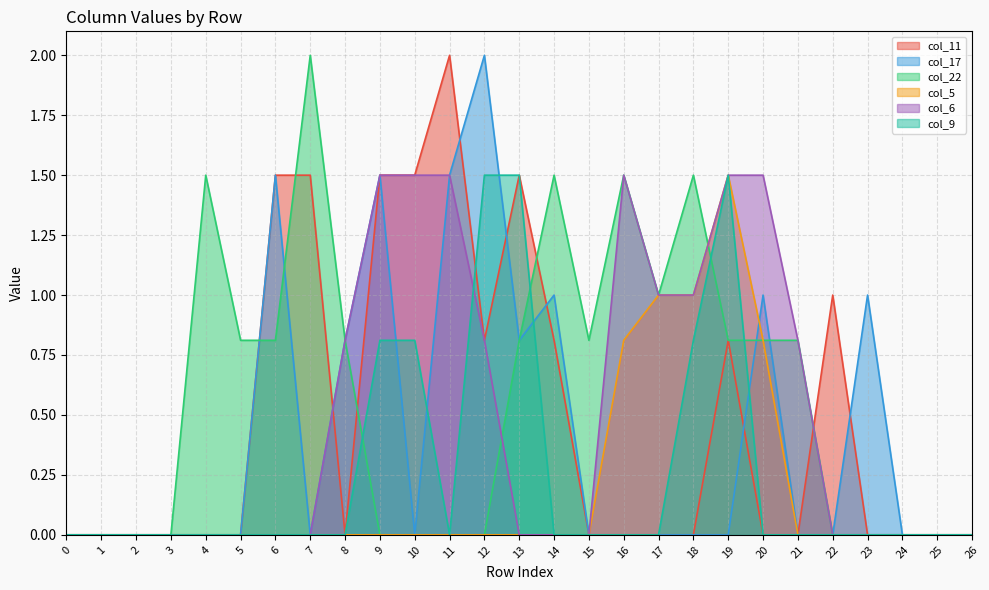

At which category does col_5 reach its first local peak?

19